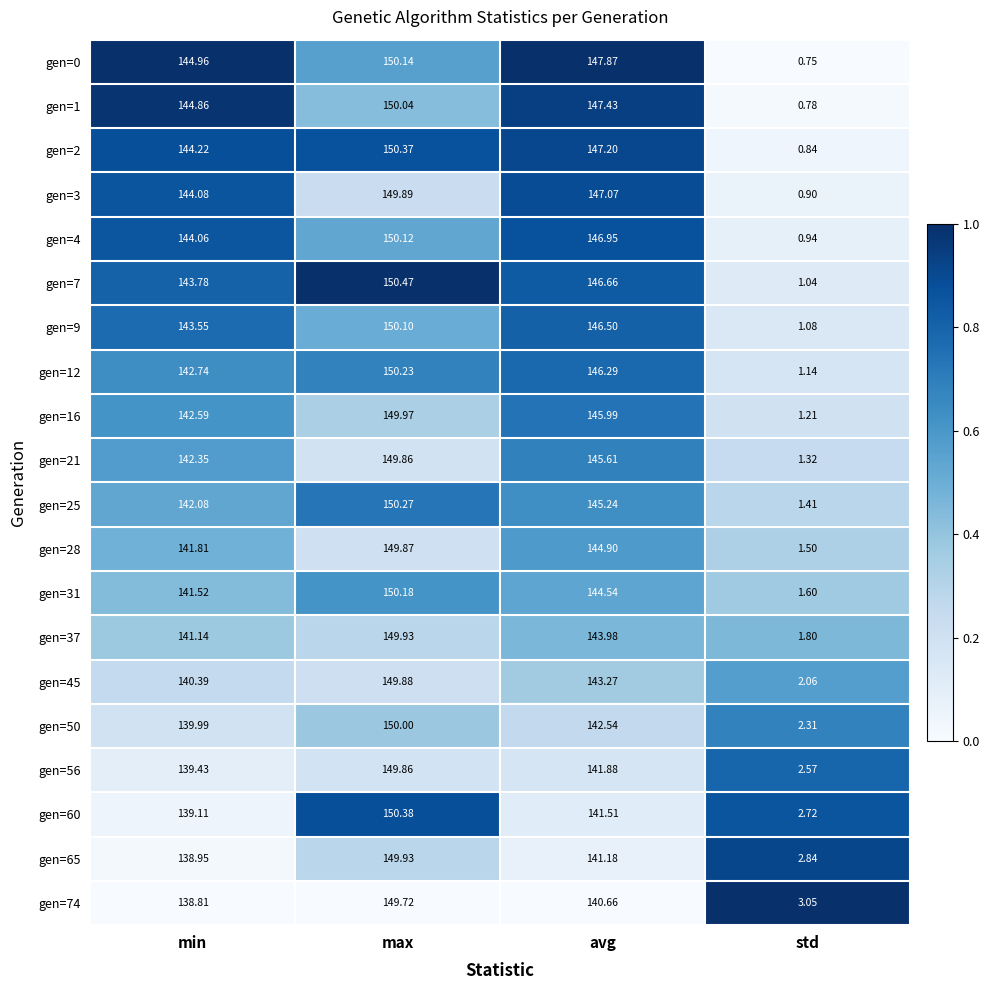

How many values in the gen=0 series are below 147?

2